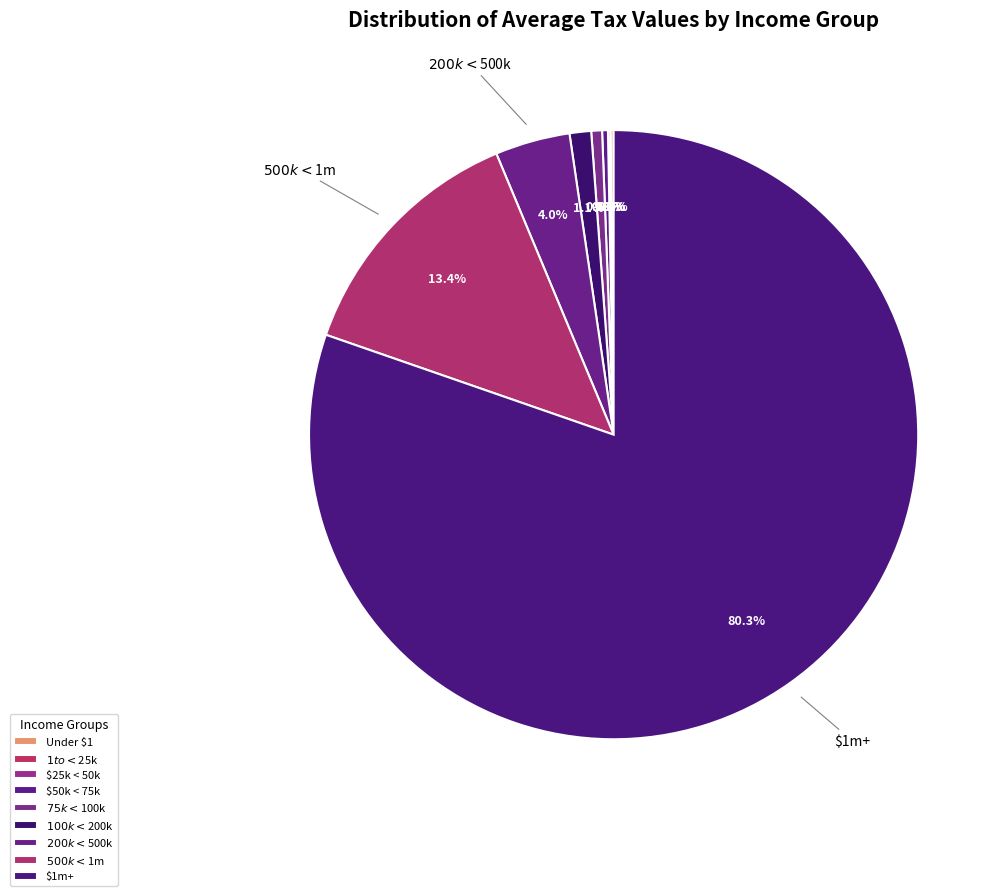

How many slices are in this pie chart?

9